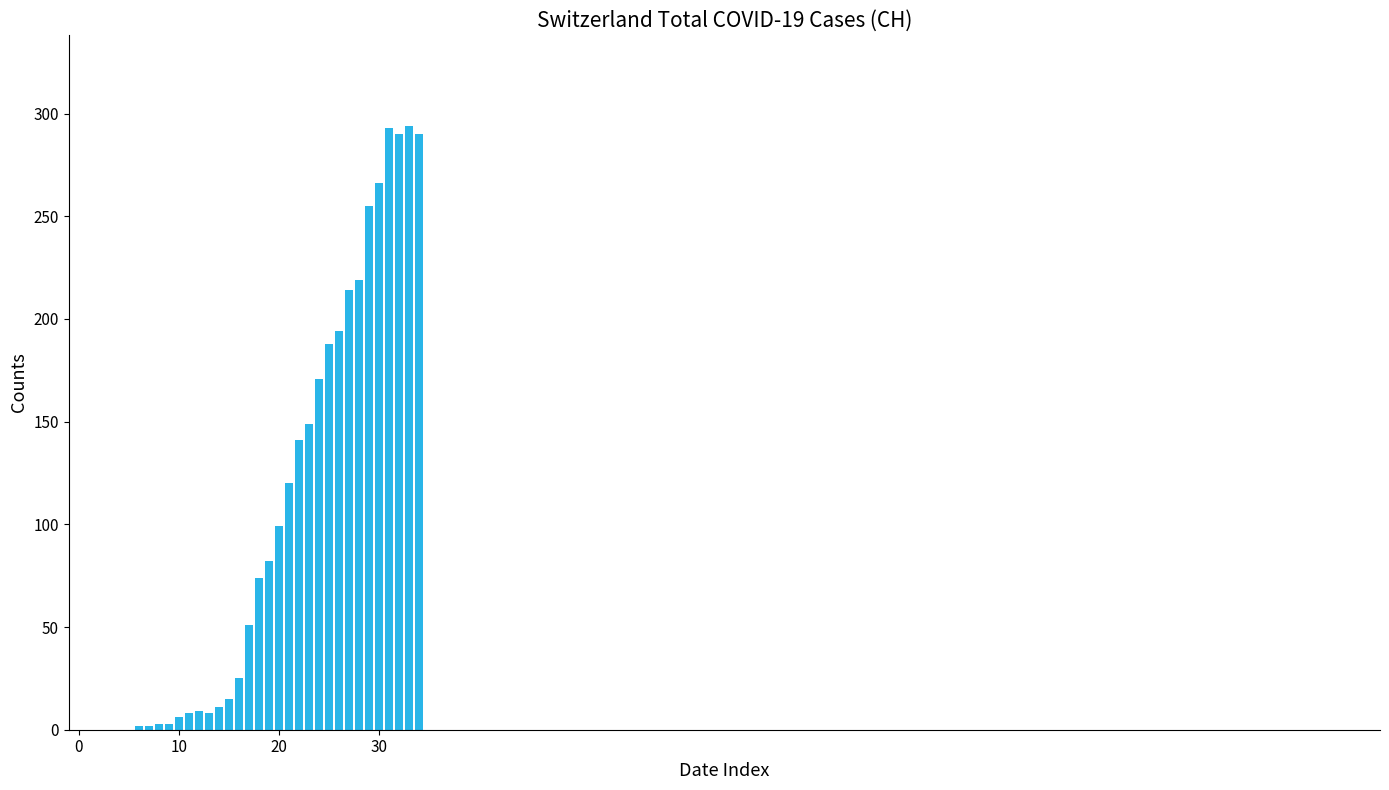

What is the maximum value shown in the chart?

294